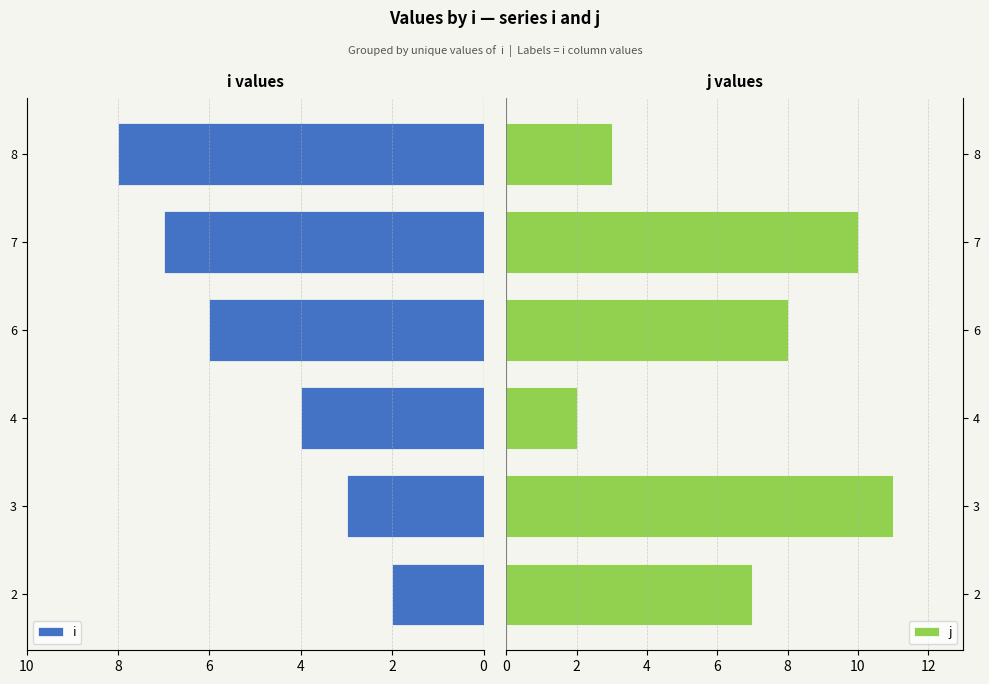

The value of j at 8 is 4. True or false?

False